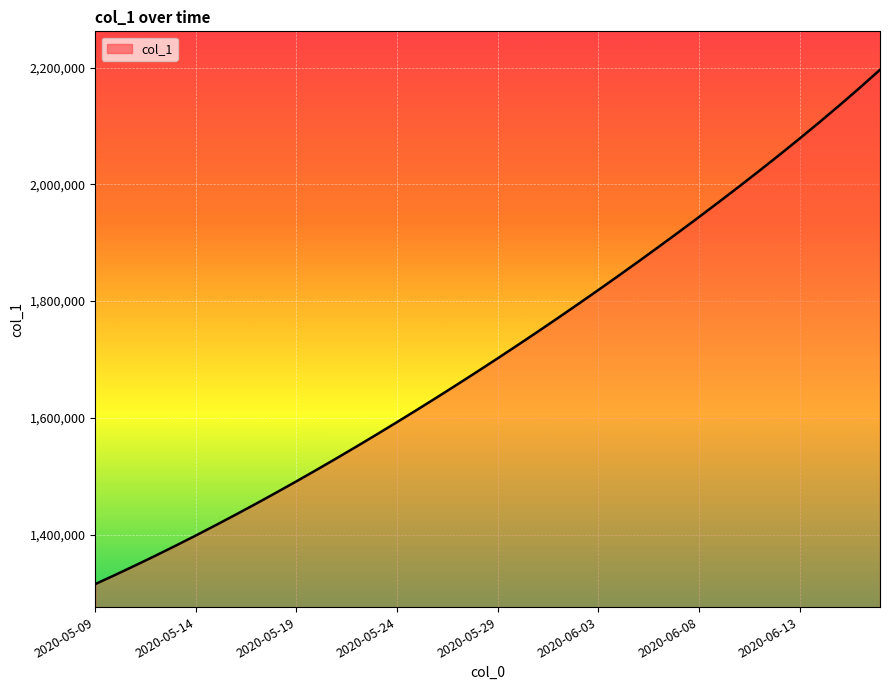

How many lines are shown in the chart?

1